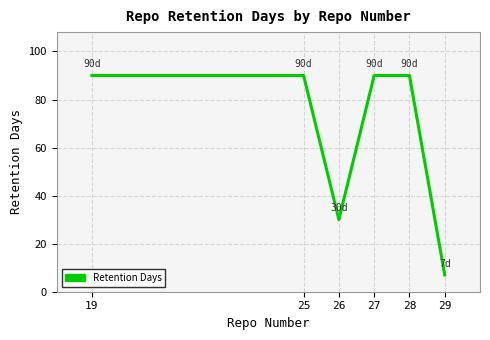

What is the greatest value displayed?

90